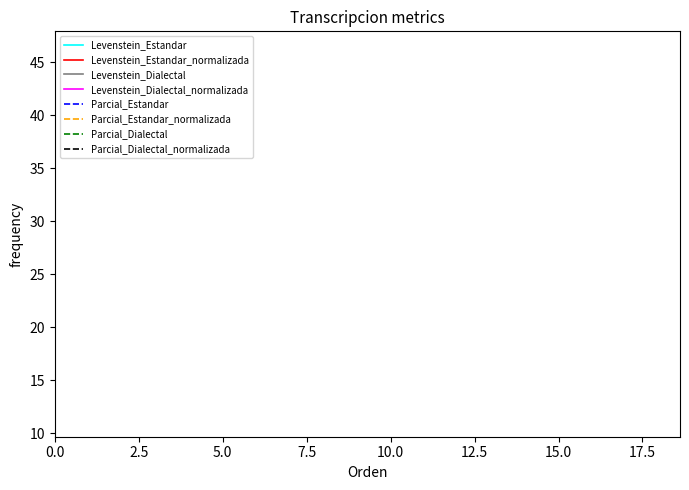

True or false: Parcial and Levenstein cross at least once.

False